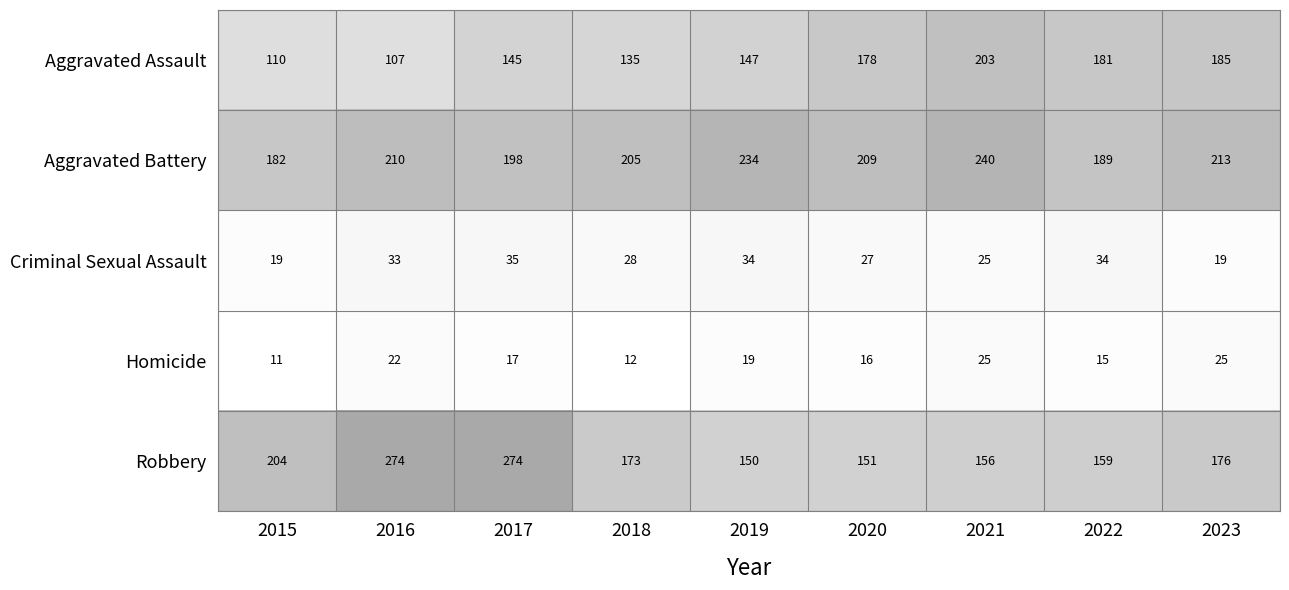

Is the value of Homicide at 2016 greater than the value of Criminal Sexual Assault at 2021?

No